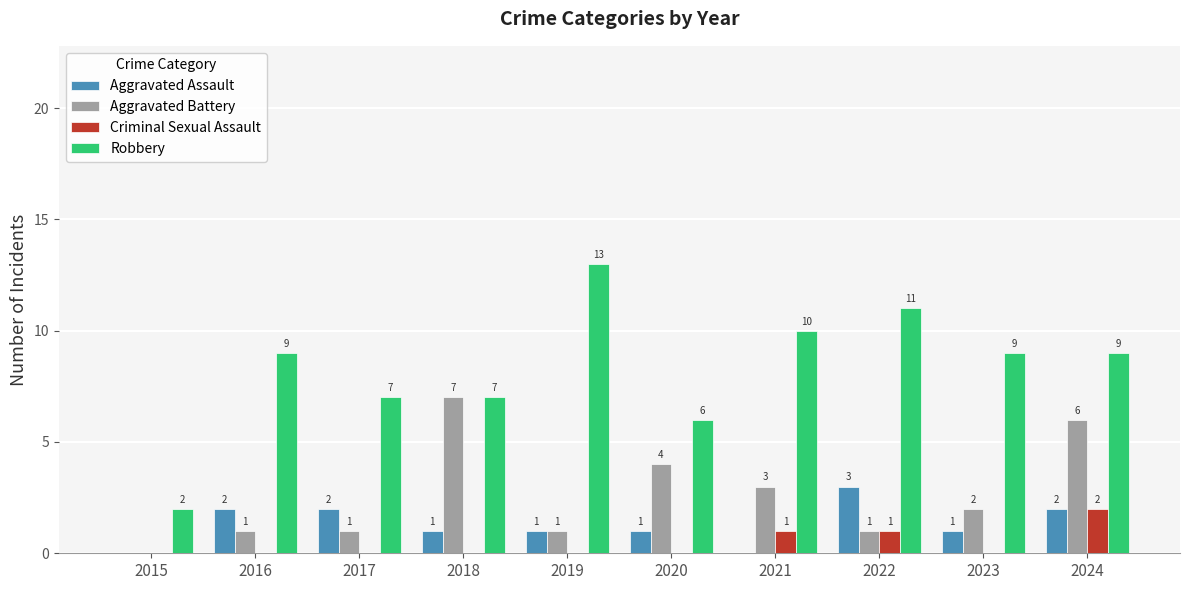

Where is Aggravated Battery nearest to the value 3?

2021